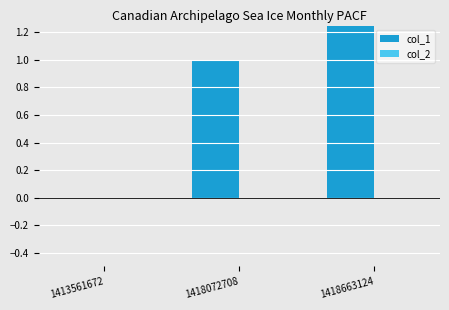

What is the highest value of the col_1 series?

2